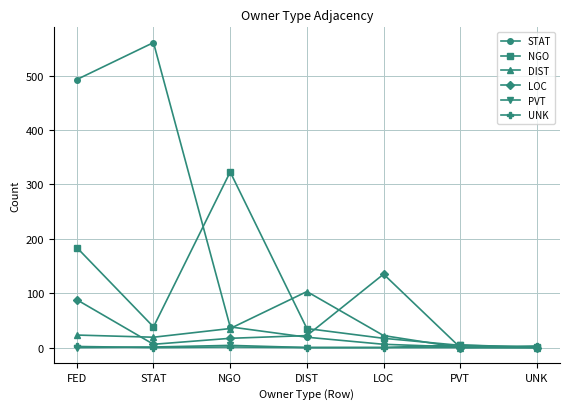

What is the value of the STAT point at the 3rd from the left?

38